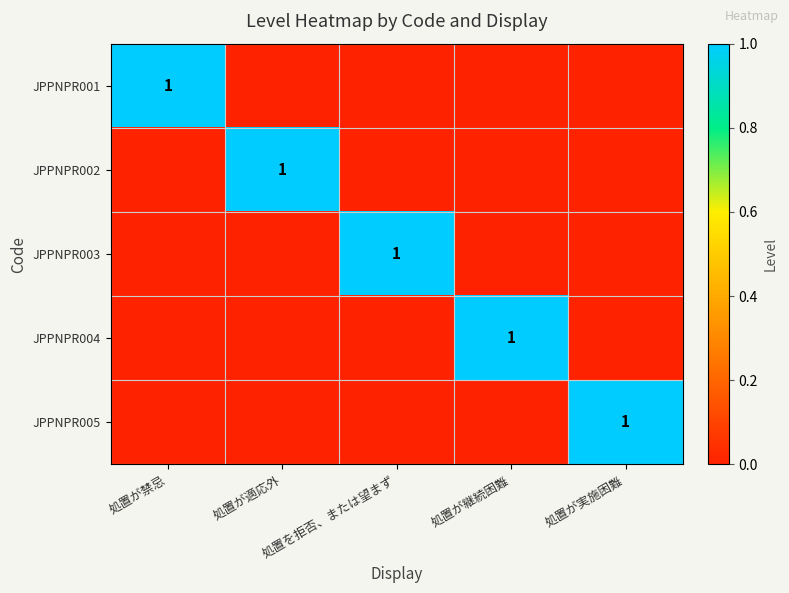

Rank the categories by JPPNPR004 value from lowest to highest.

処置が禁忌, 処置が適応外, 処置を拒否、または望まず, 処置が実施困難, 処置が継続困難